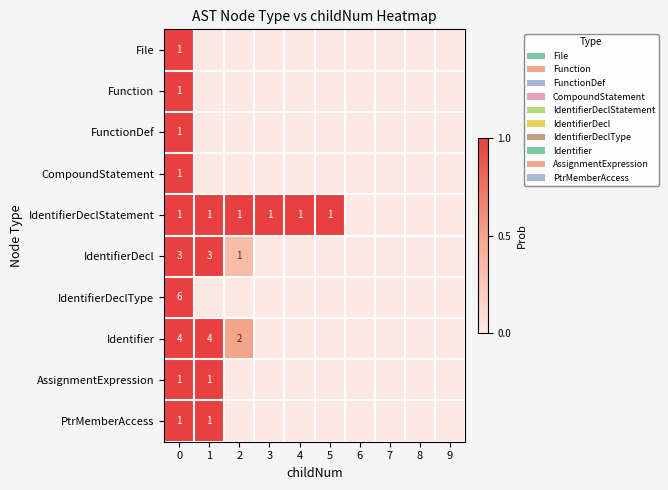

True or false: IdentifierDeclStatement has a value of 1 at 3.

True